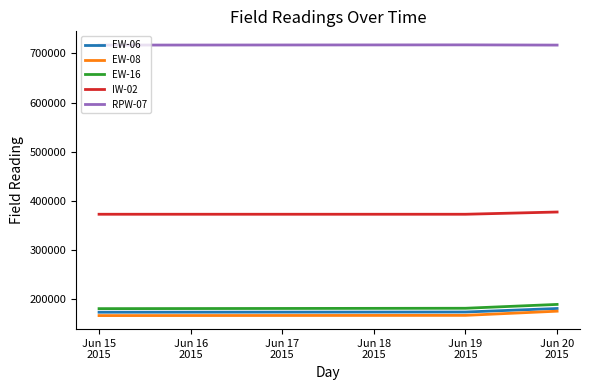

List the series in order of their peak value, lowest first.

EW-08, EW-06, EW-16, IW-02, RPW-07